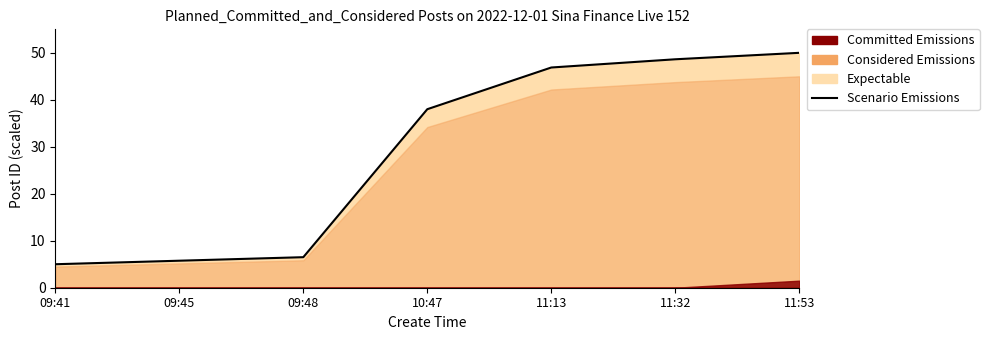

Reading left to right, what are all the values shown in this chart?

09:41=5.0	09:45=5.8	09:48=6.5	10:47=38.0	11:13=46.9	11:32=48.6	11:53=50.0